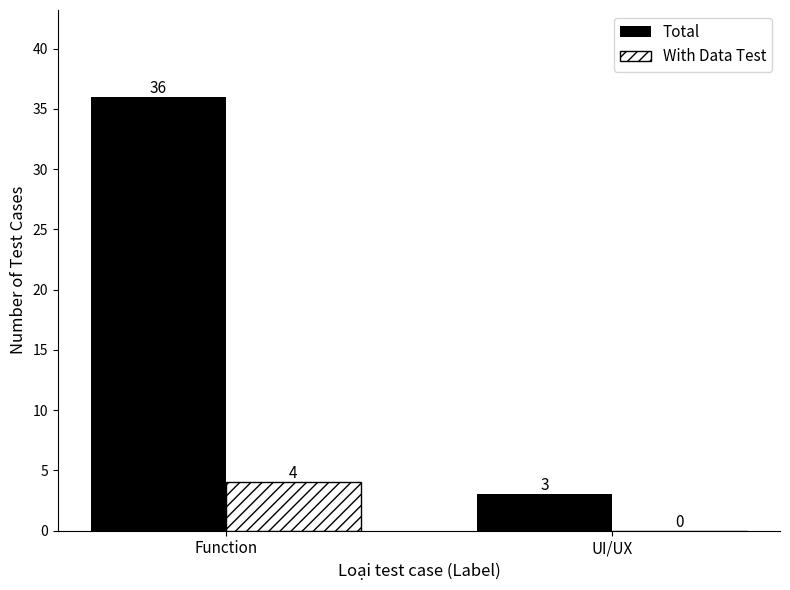

What is the total value across all series at UI/UX?

3